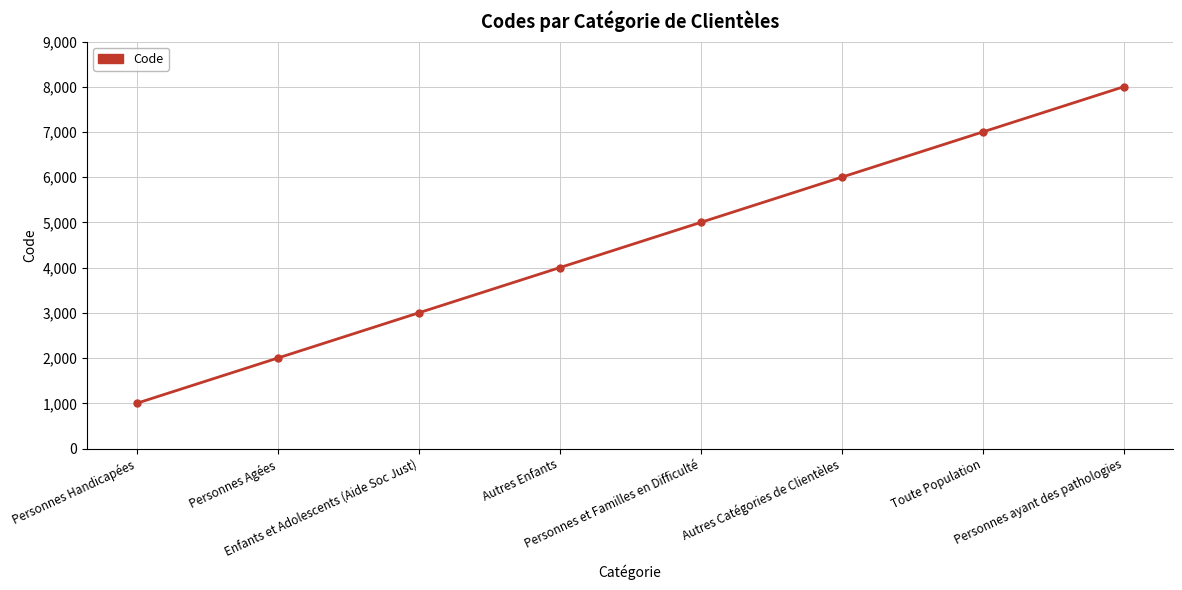

How many values are below 5000?

4